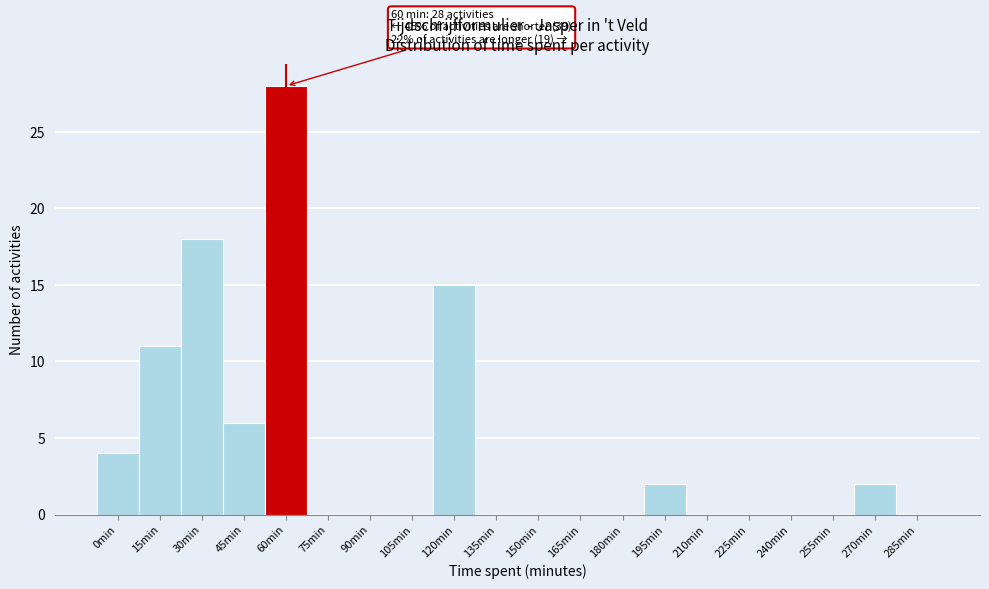

Reading left to right, list all the values displayed in this chart.

0min=4	15min=11	30min=18	45min=6	60min=28	75min=0	90min=0	105min=0	120min=15	135min=0	150min=0	165min=0	180min=0	195min=2	210min=0	225min=0	240min=0	255min=0	270min=2	285min=0